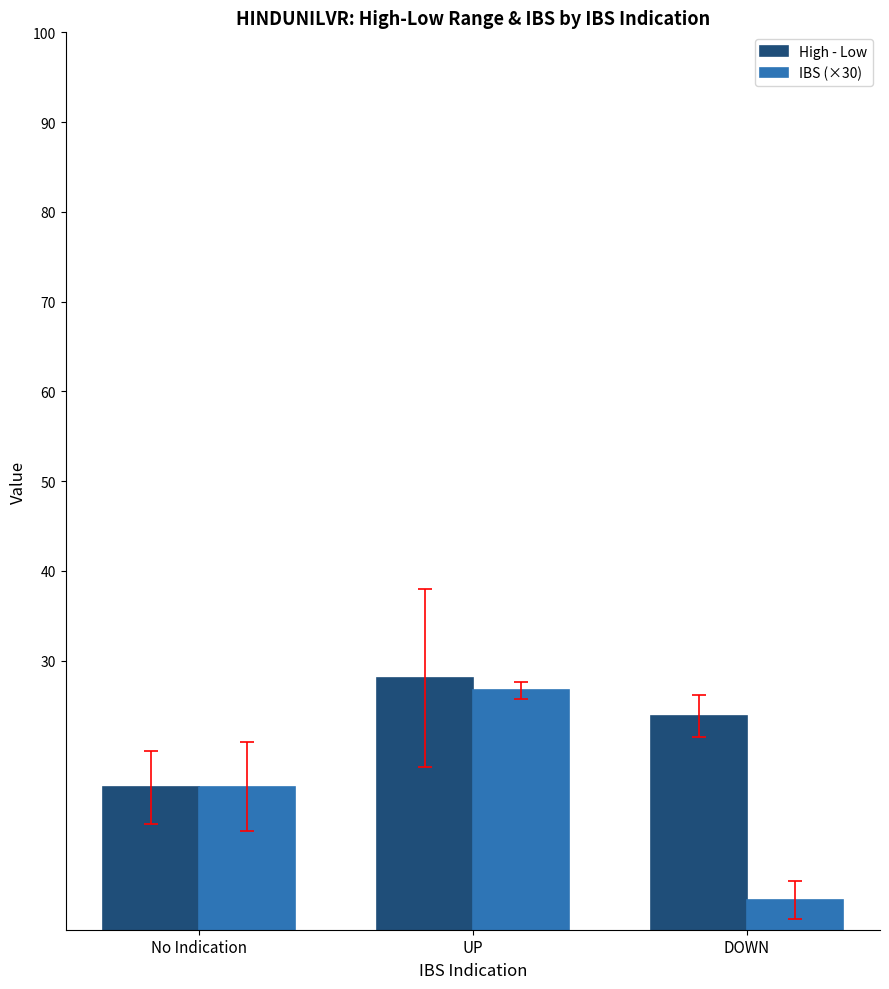

What is the value of the High - Low bar at the 2nd from the left?

28.0